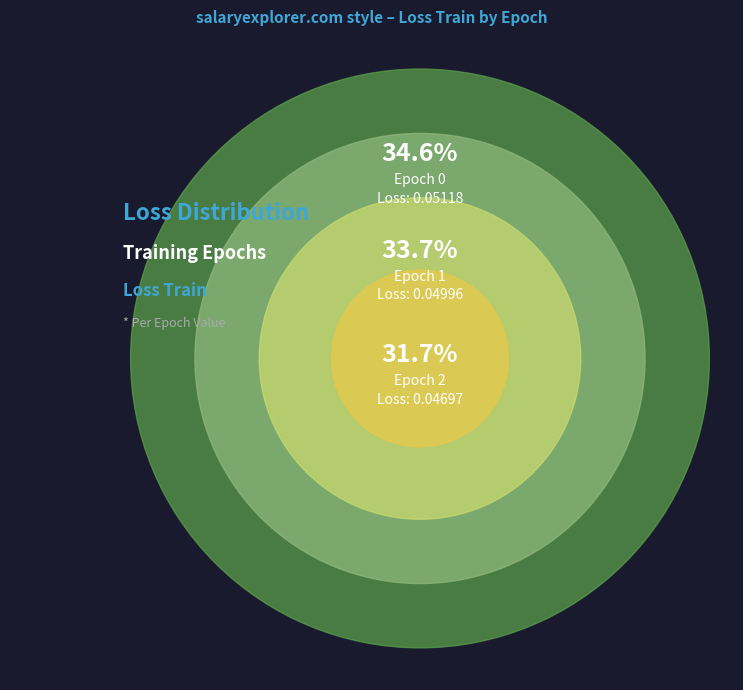

True or false: Epoch 0 accounts for 35% of the total.

True